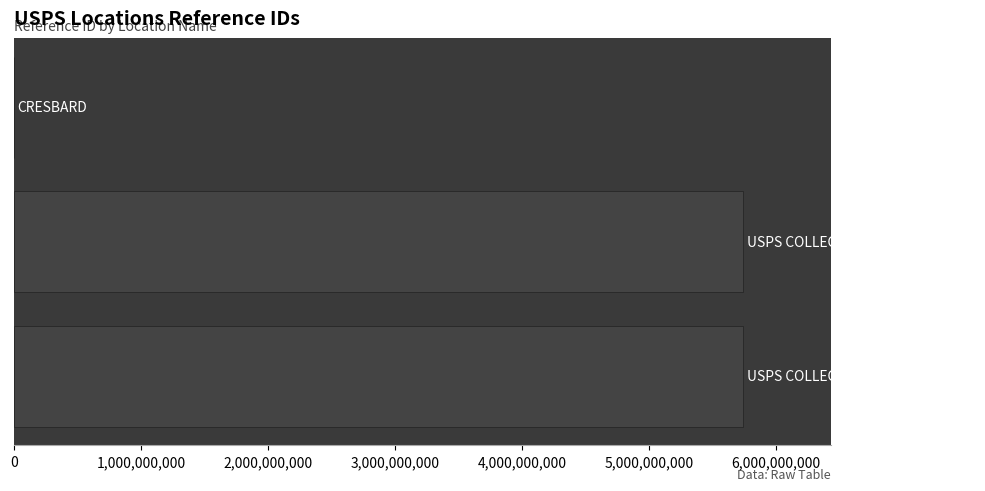

What is the sum of all values?

11488359790